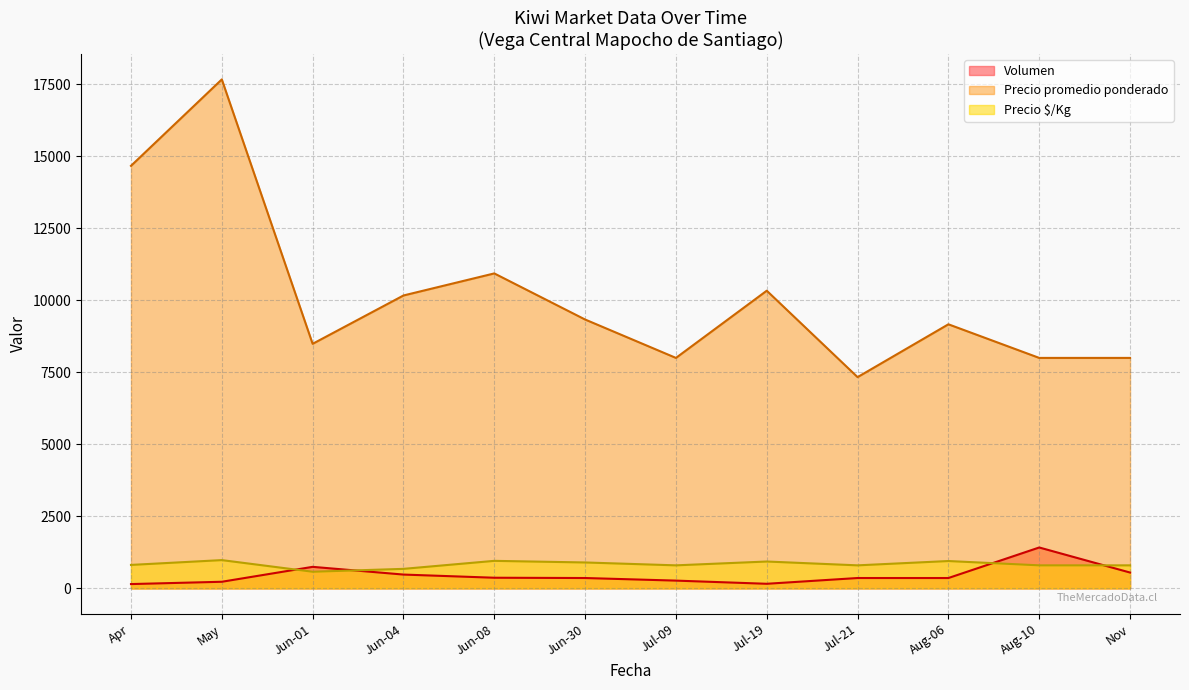

Count the number of categories in the chart.

12